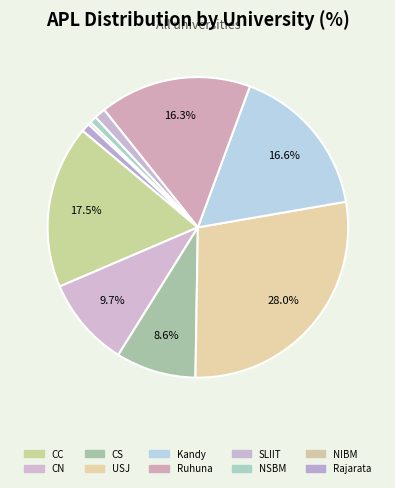

How many slices are in this pie chart?

10